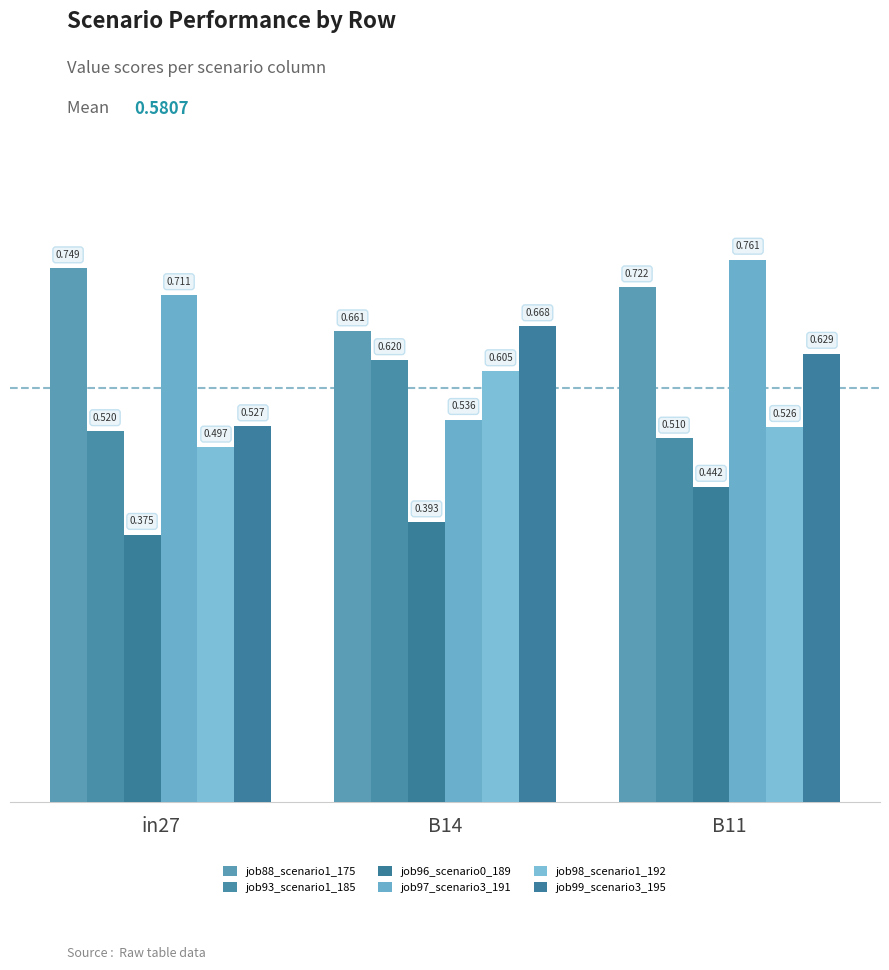

How many job93_scenario1_185 values are between 0 and 1?

3